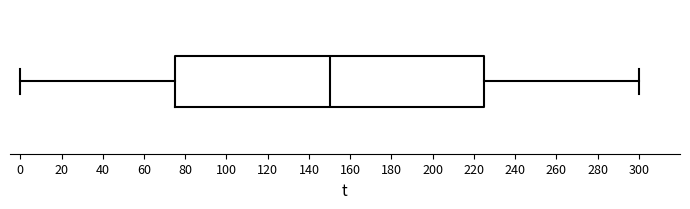

Read this box plot against the x-axis: the position of the median line, the range covered by the box, and the ends of both whiskers. The values are not printed on the chart, so give them approximately, as read against the axis.

median 150, box 76 to 226, whiskers 0 to 300